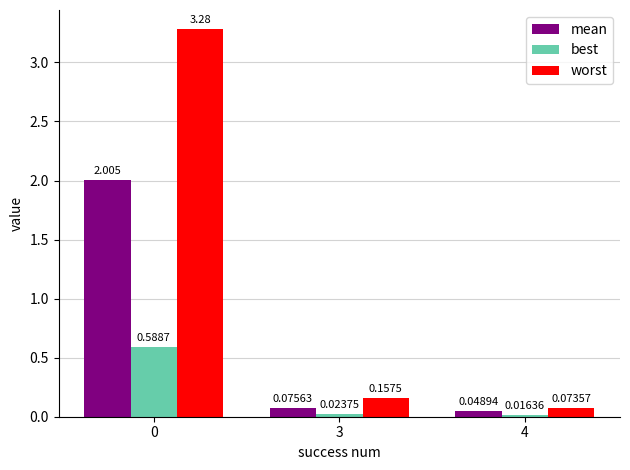

Which series has the largest total across all categories?

worst